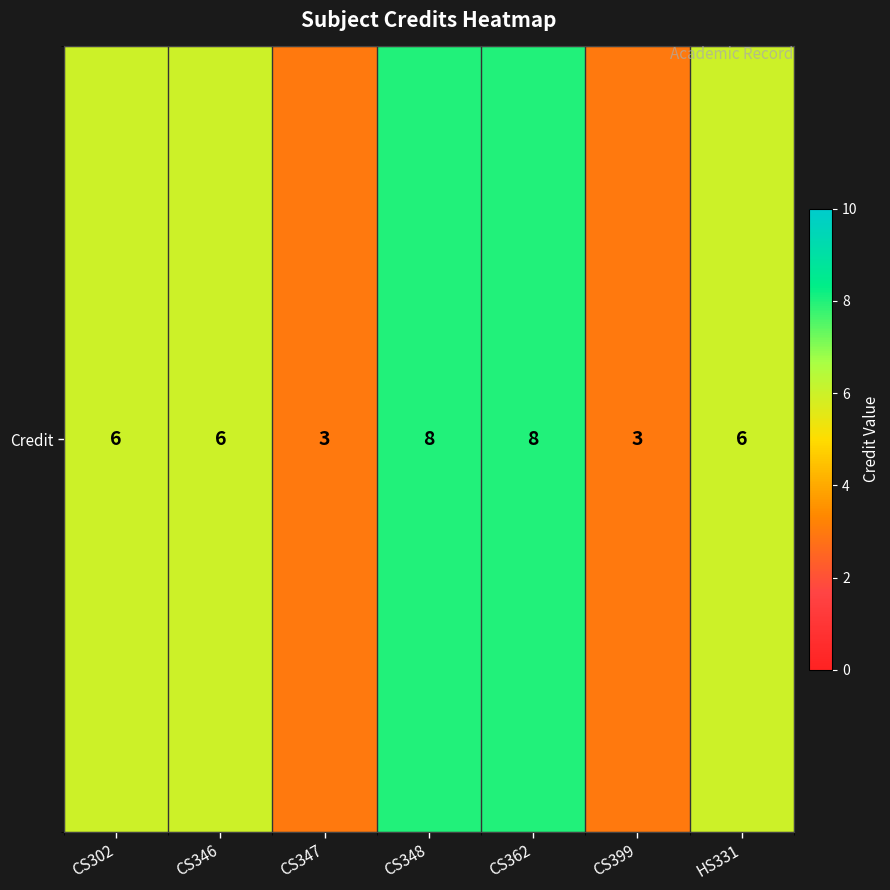

What is the change in value from CS347 to CS348?

+5